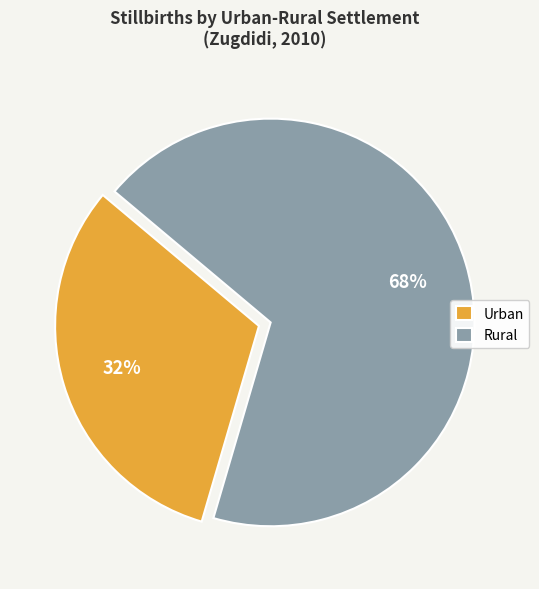

The Urban slice represents 39% of the pie. True or false?

False